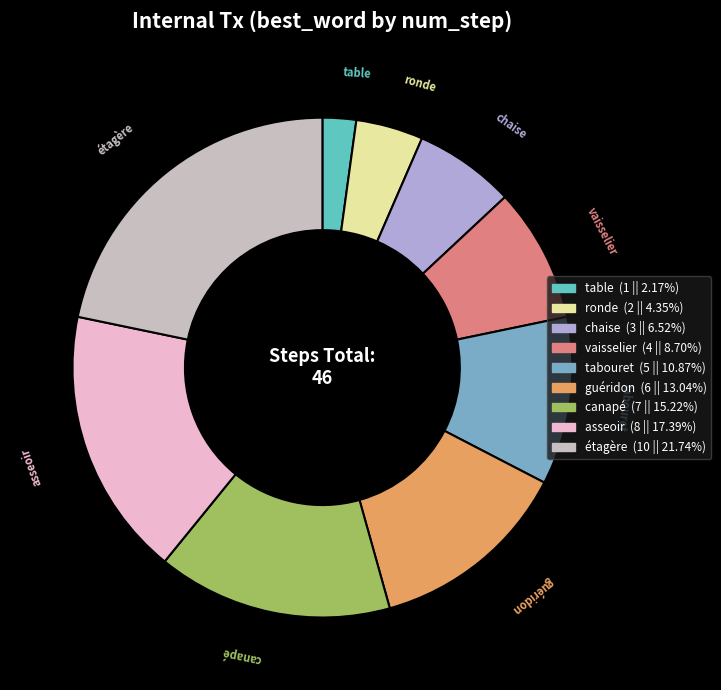

Which has a higher value, tabouret or table?

tabouret